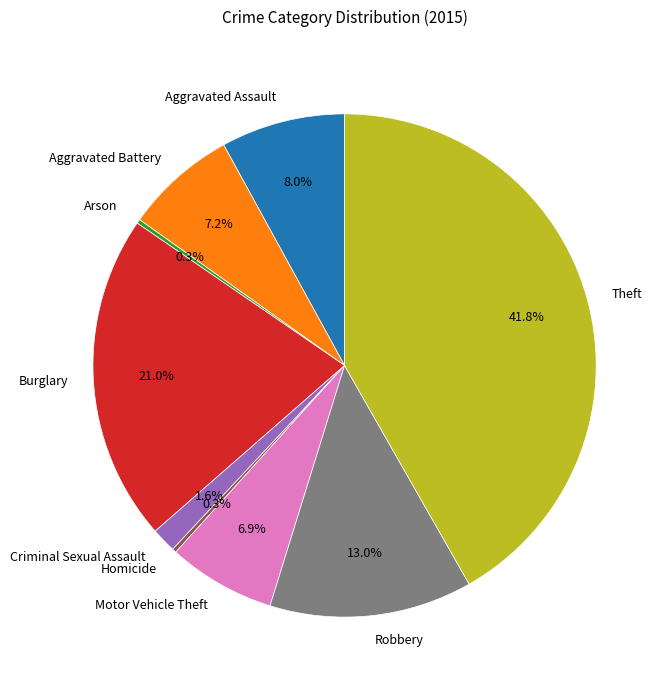

Does any single category account for the majority?

No